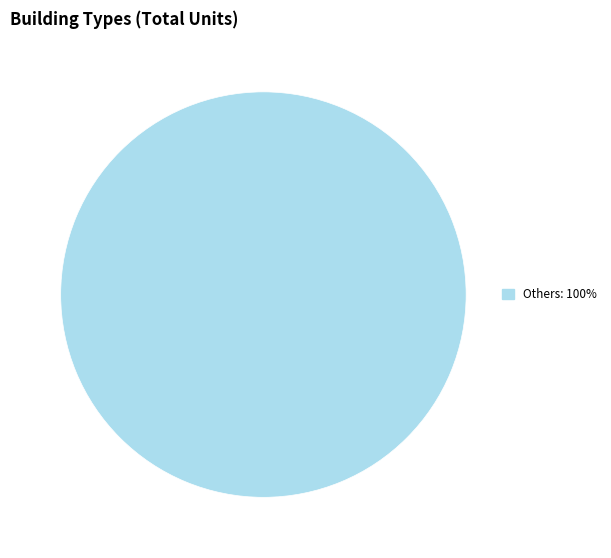

Is there a majority slice in this chart?

Yes